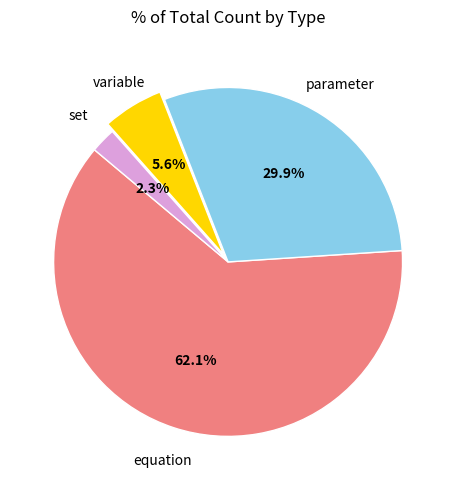

Is there any slice that represents more than half of the pie?

Yes